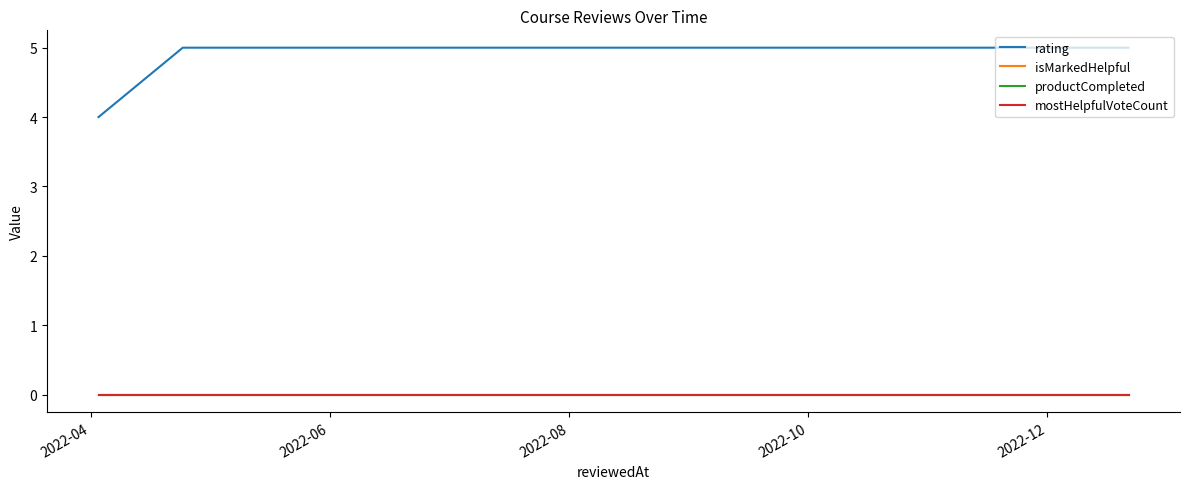

True or false: productCompleted and mostHelpfulVoteCount cross at least once.

False